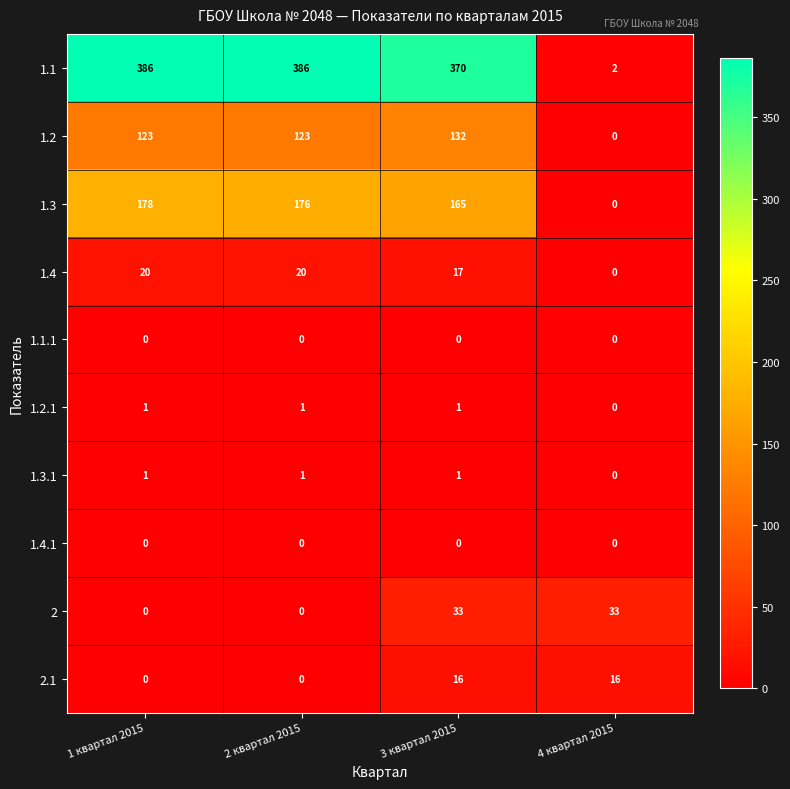

What is the difference between the 2 values at 4 квартал 2015 and 1 квартал 2015?

33